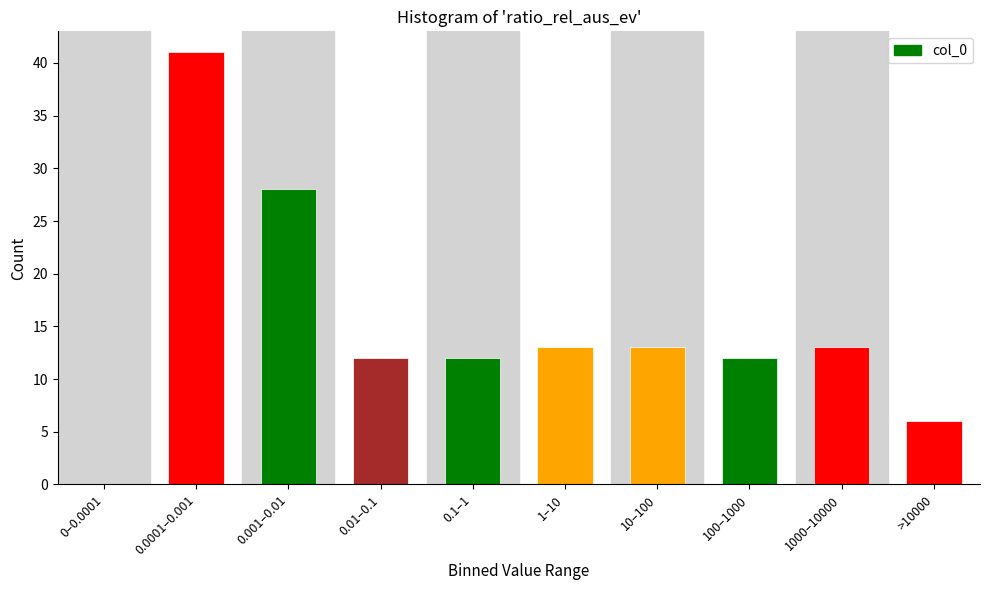

Reading left to right, what are all the values shown in this chart?

0–0.0001=0	0.0001–0.001=41	0.001–0.01=28	0.01–0.1=12	0.1–1=12	1–10=13	10–100=13	100–1000=12	1000–10000=13	>10000=6